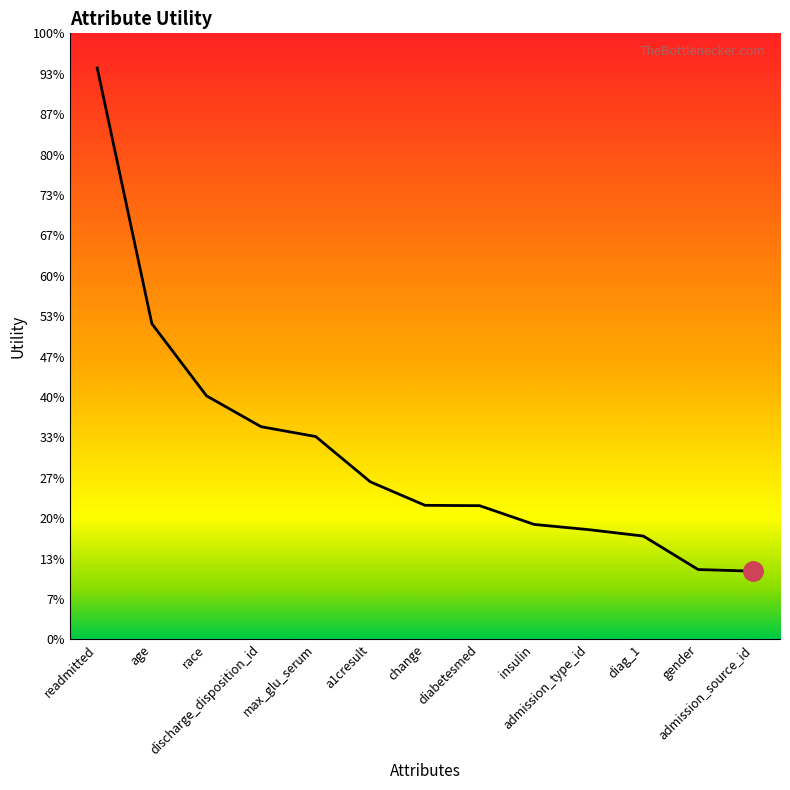

Is this an area chart (filled region under the line)?

Yes